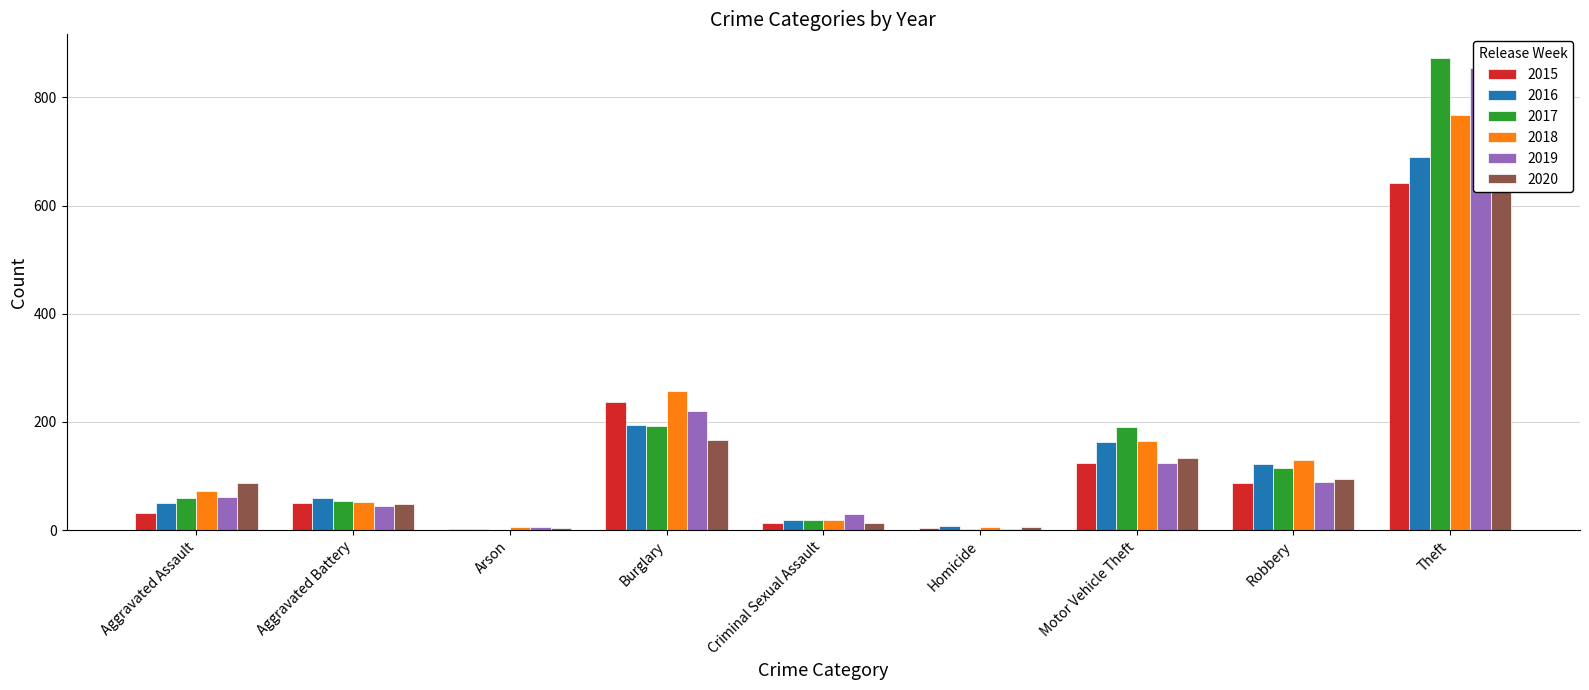

Rank the series at Burglary from highest to lowest value.

2018, 2015, 2019, 2016, 2017, 2020